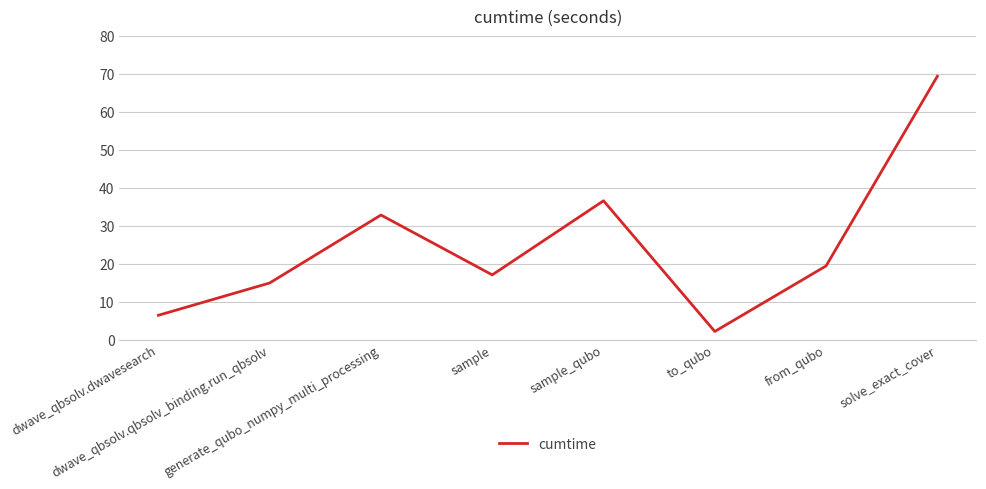

Is this an area chart (filled region under the line)?

No